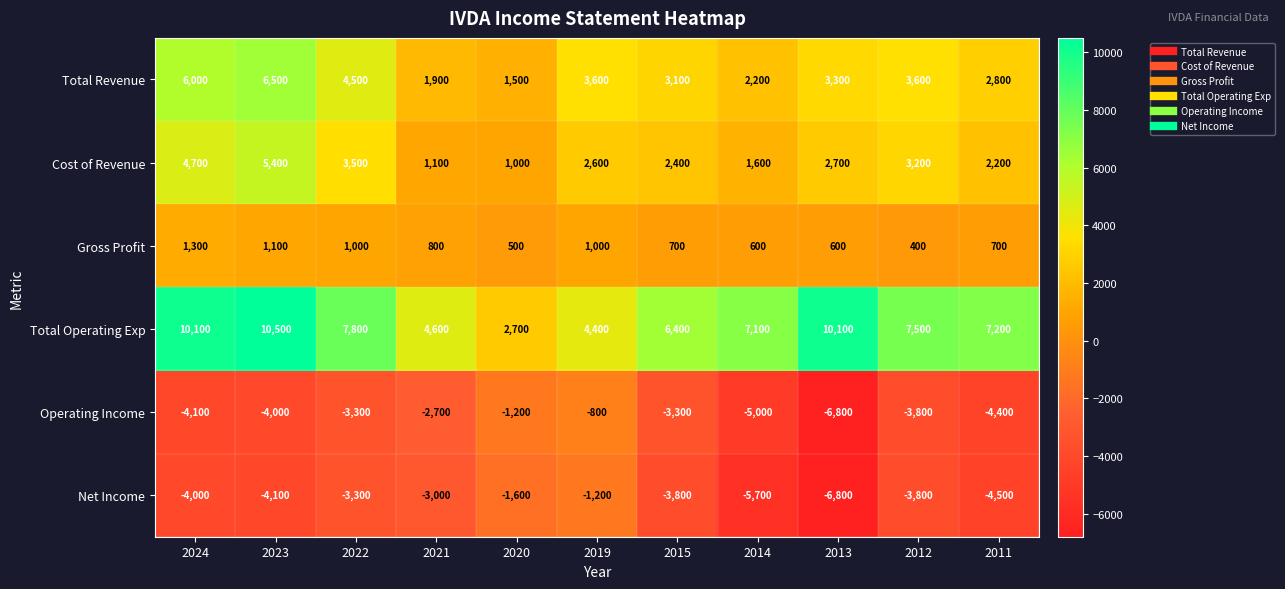

List the series in order of their peak value, highest first.

Total Operating Exp, Total Revenue, Cost of Revenue, Gross Profit, Operating Income, Net Income